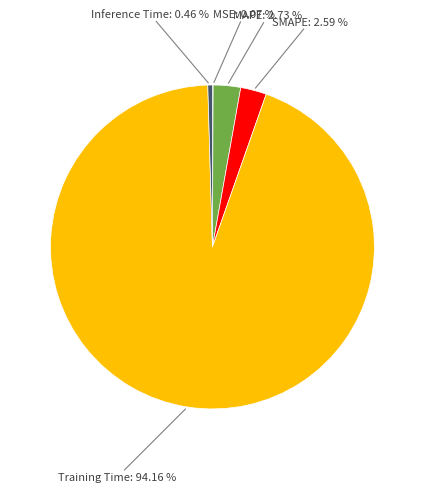

Is there a majority slice in this chart?

Yes